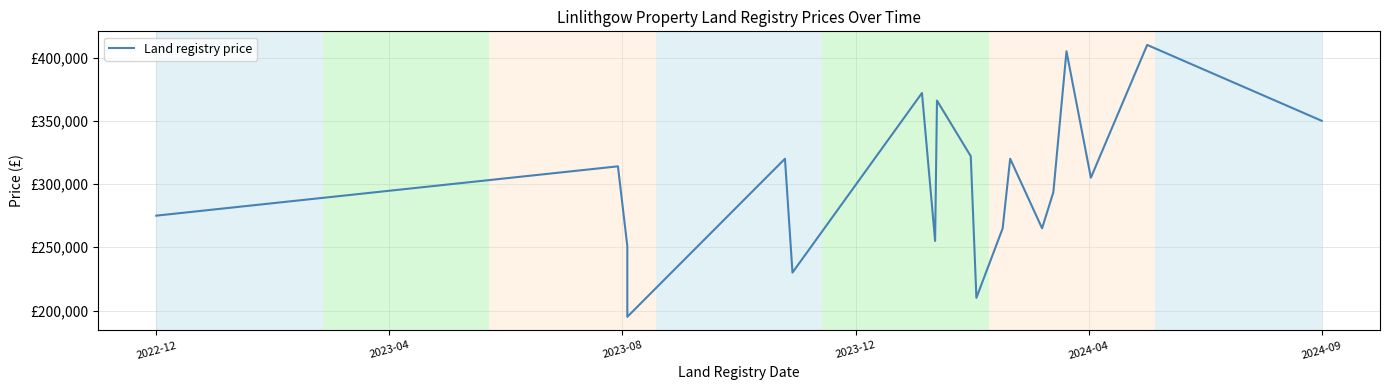

What is the sum of all values?

5723517